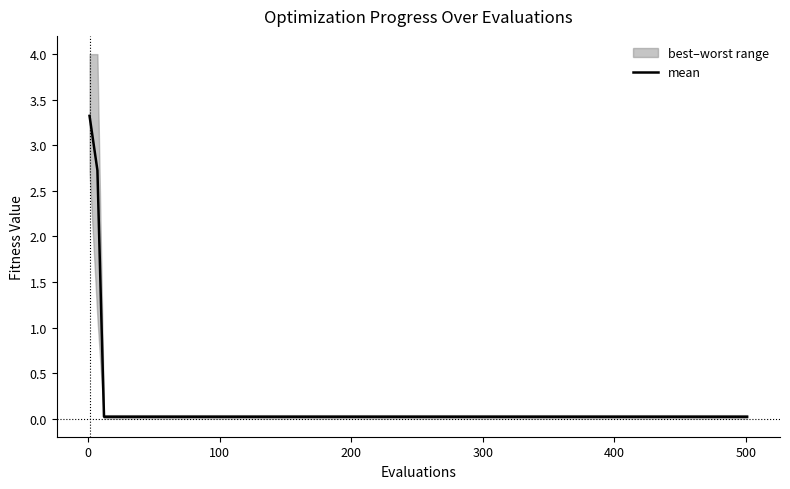

Reading left to right, extract all data points from this chart.

3.3	2.7	0.0	0.0	0.0	0.0	0.0	0.0	0.0	0.0	0.0	0.0	0.0